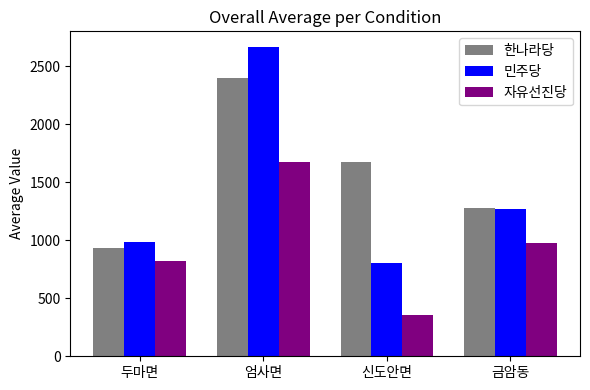

At how many categories does at least one series exceed 622?

4